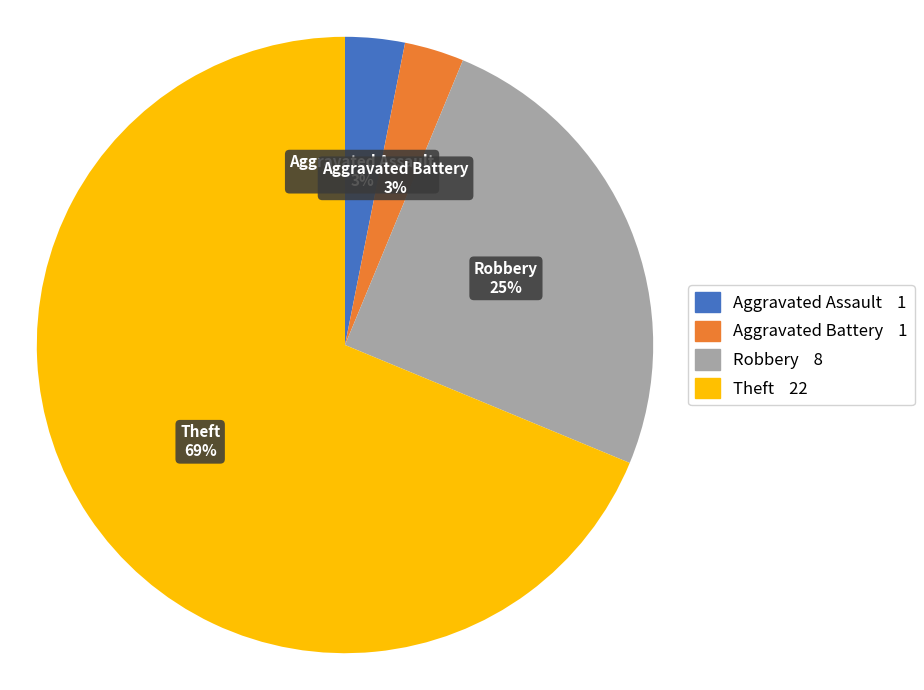

Which has a higher value, Theft or Aggravated Battery?

Theft